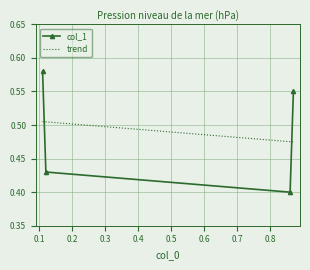

Count the values in the range 0 to 1.

4